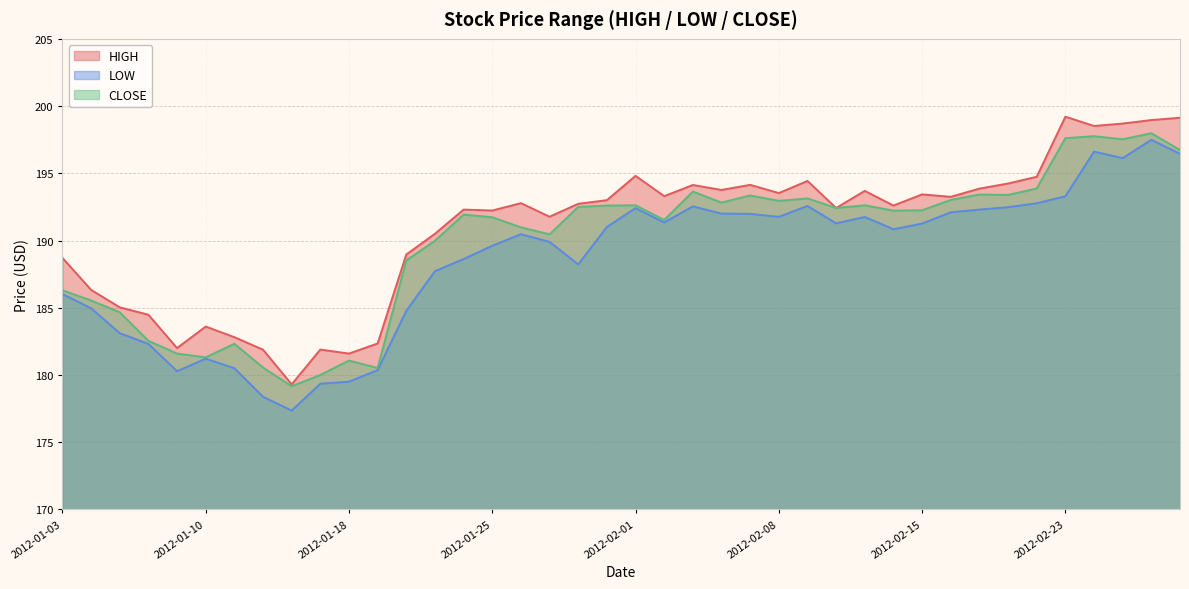

What position from the right is 2012-02-29?

1